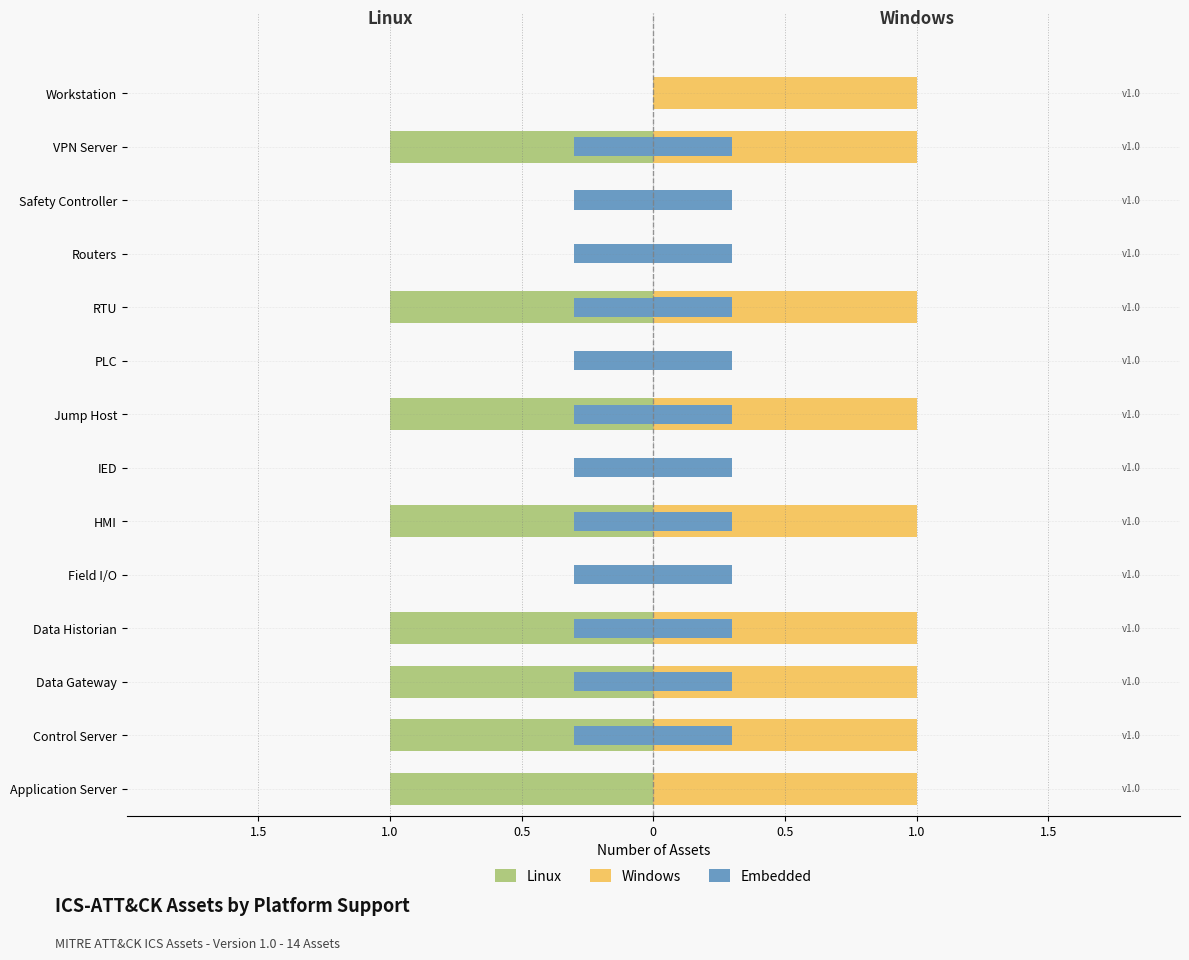

The value of Windows at Workstation is 1.4. True or false?

False